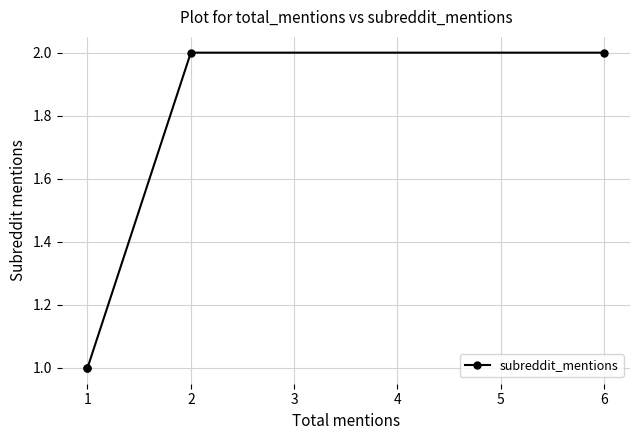

What is the maximum value shown in the chart?

2